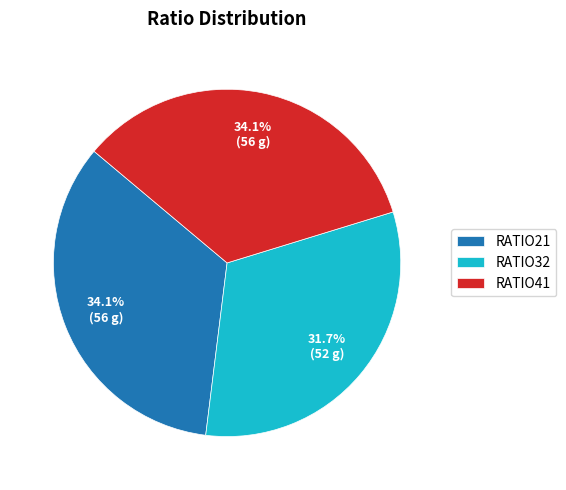

How many segments does this pie chart have?

3